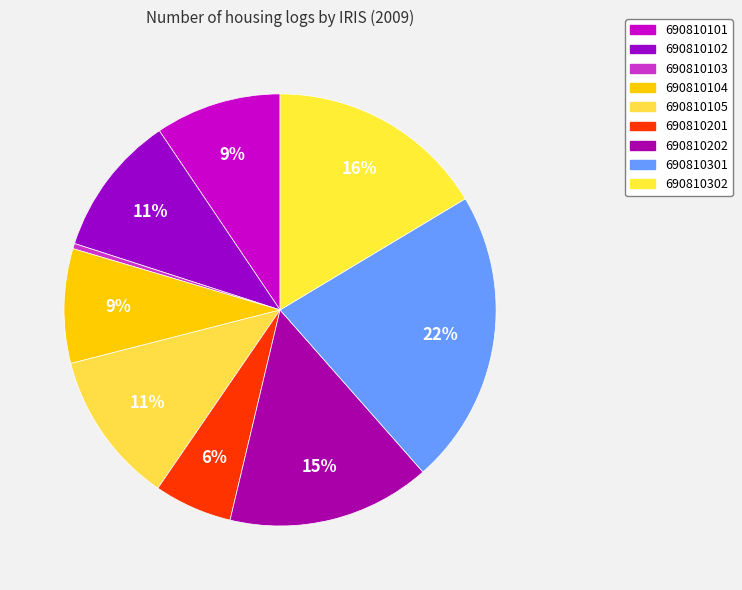

Does 690810105 represent more than half of the total?

No